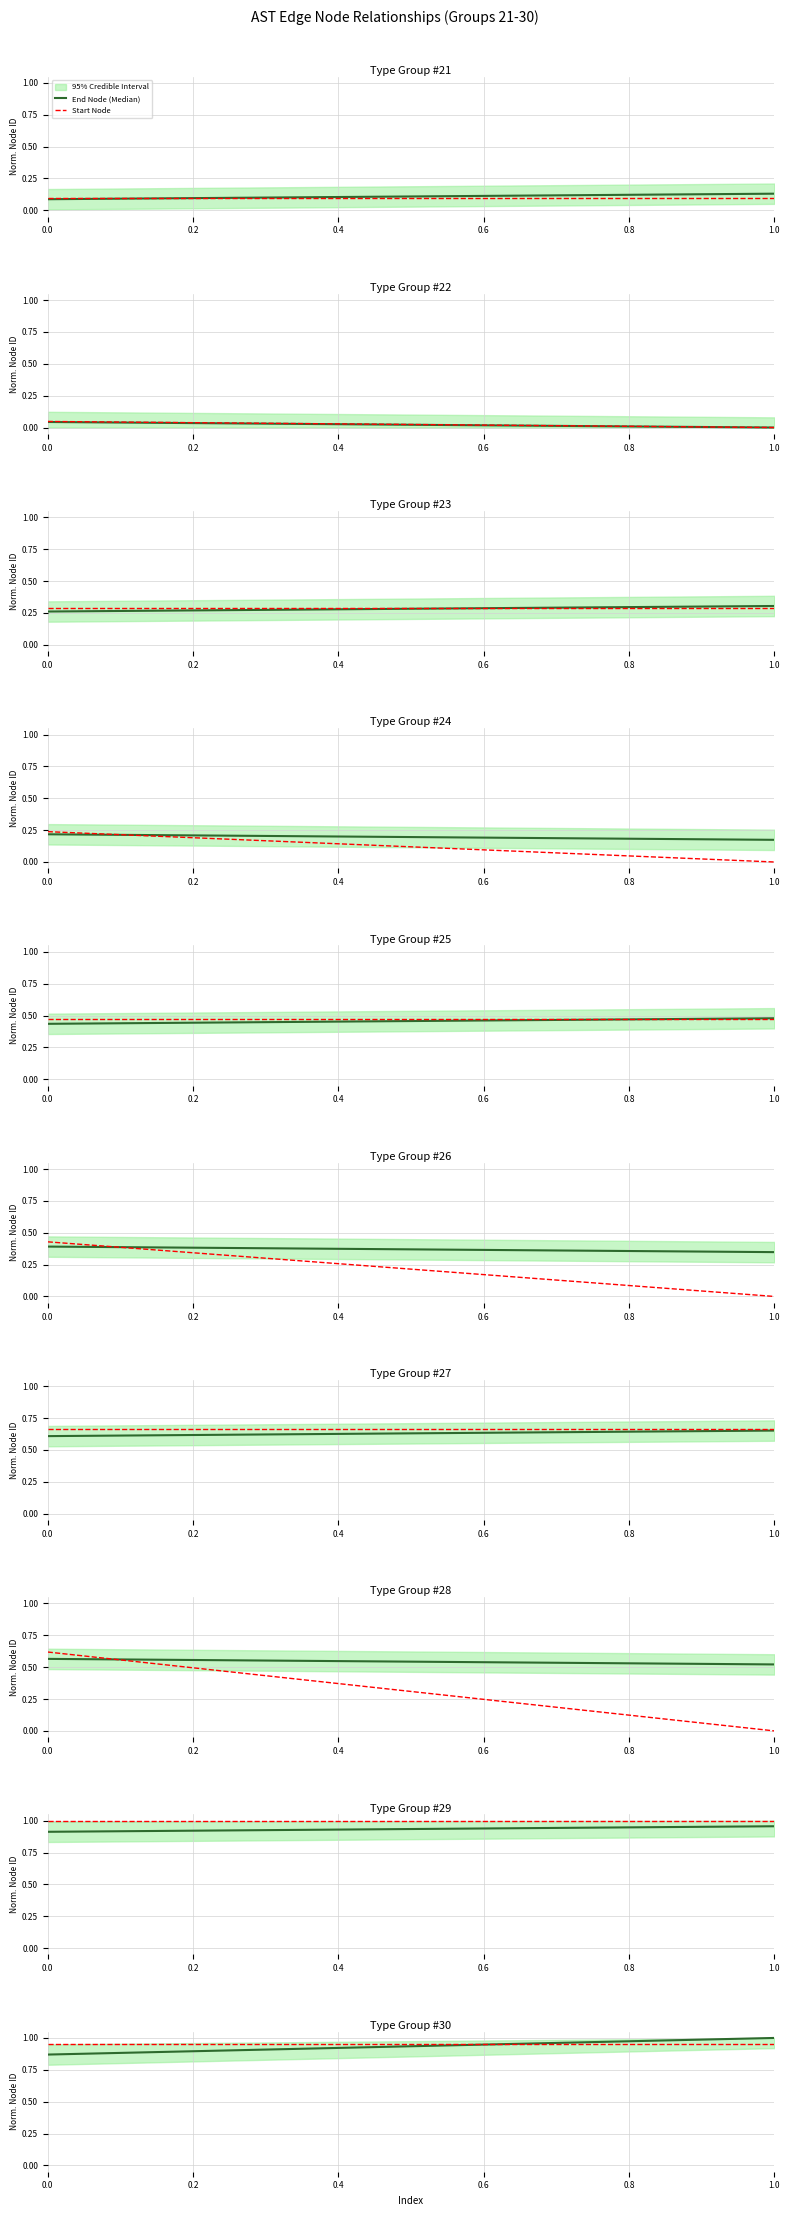

What is the total value across all series at 0.0?

1.8